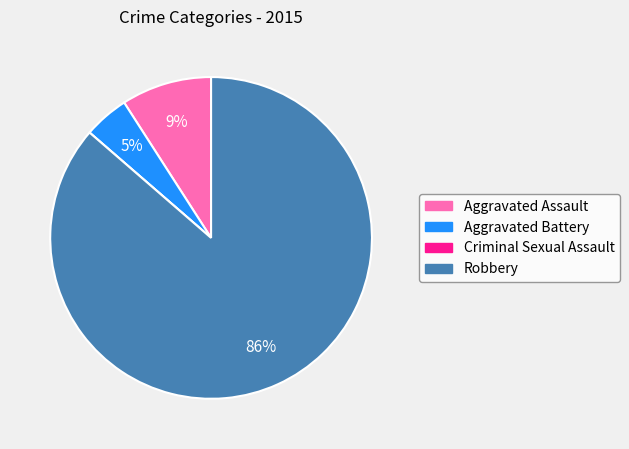

Which slice is the largest?

Robbery